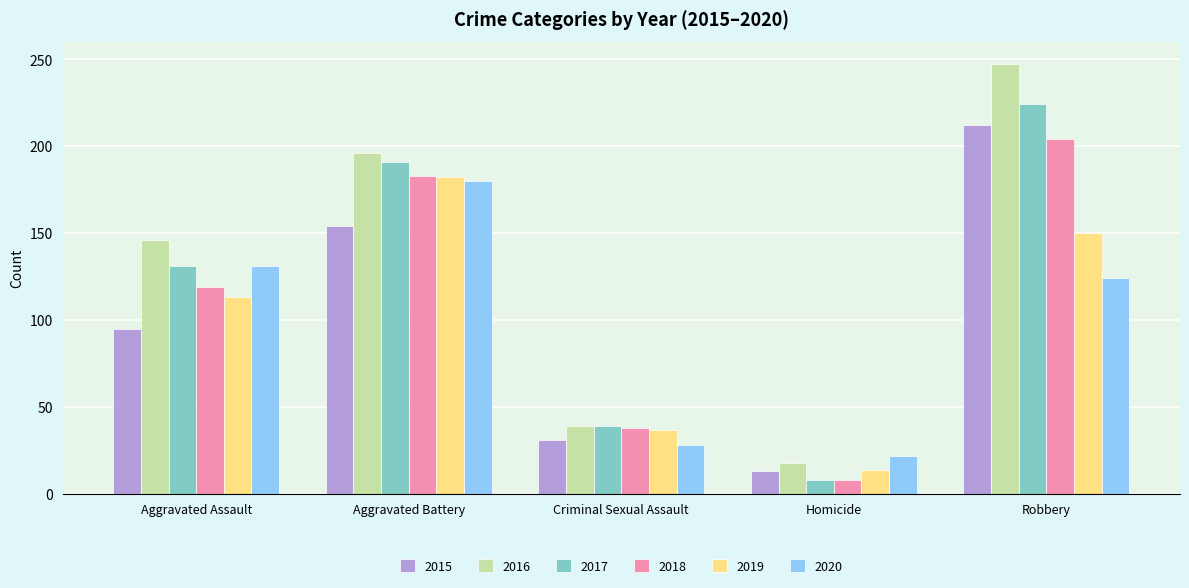

What is the highest value of the 2019 series?

182